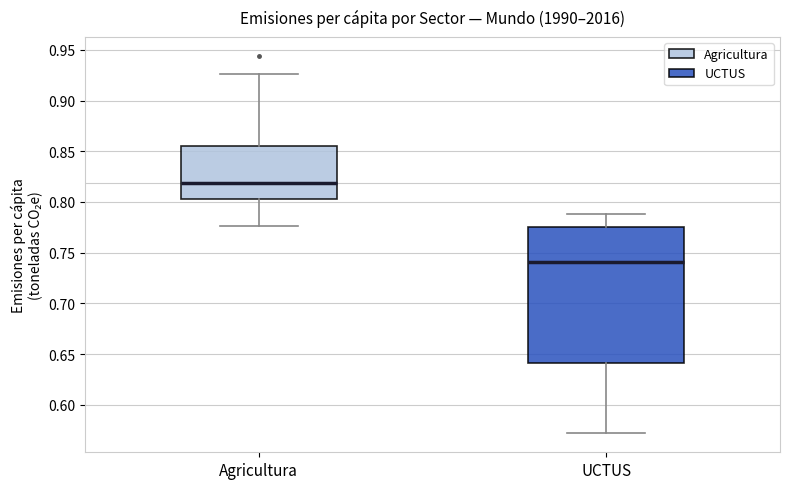

Which box's median line is the lowest?

UCTUS